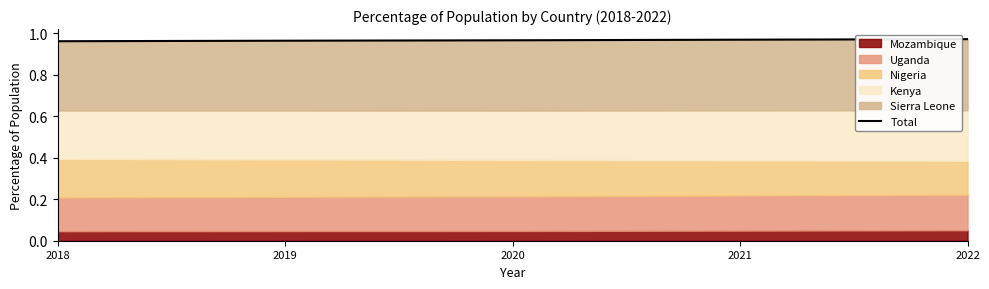

What is the value of the 1st point from the left?

1.0